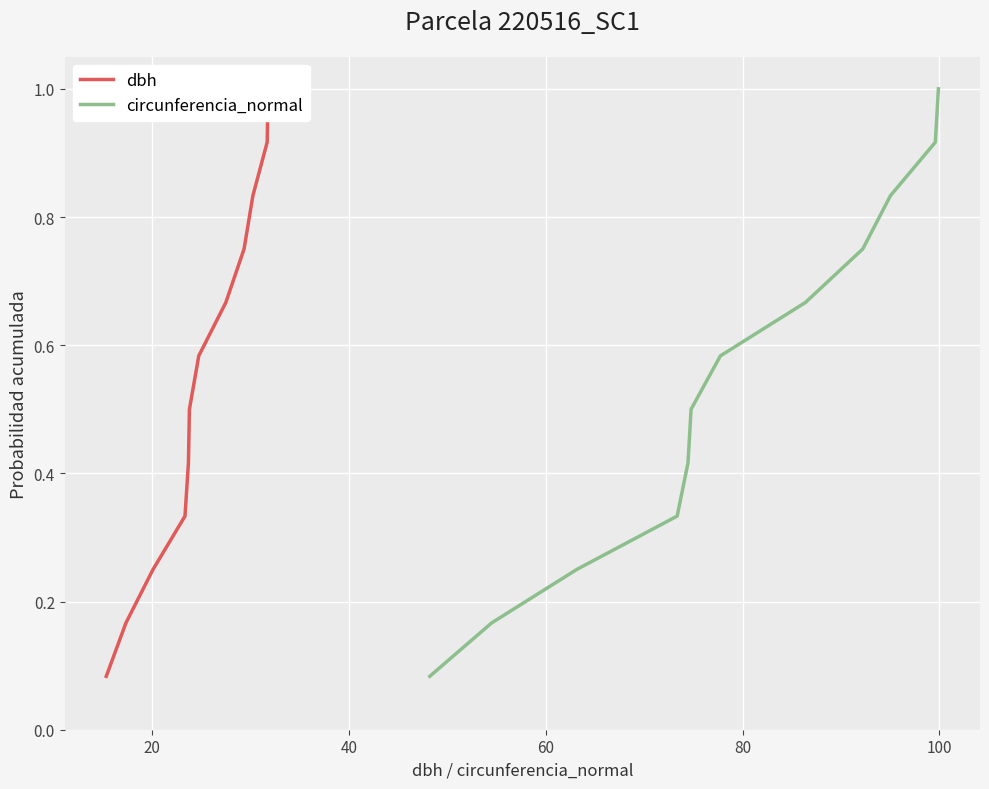

Which series has the largest range (max minus min)?

dbh